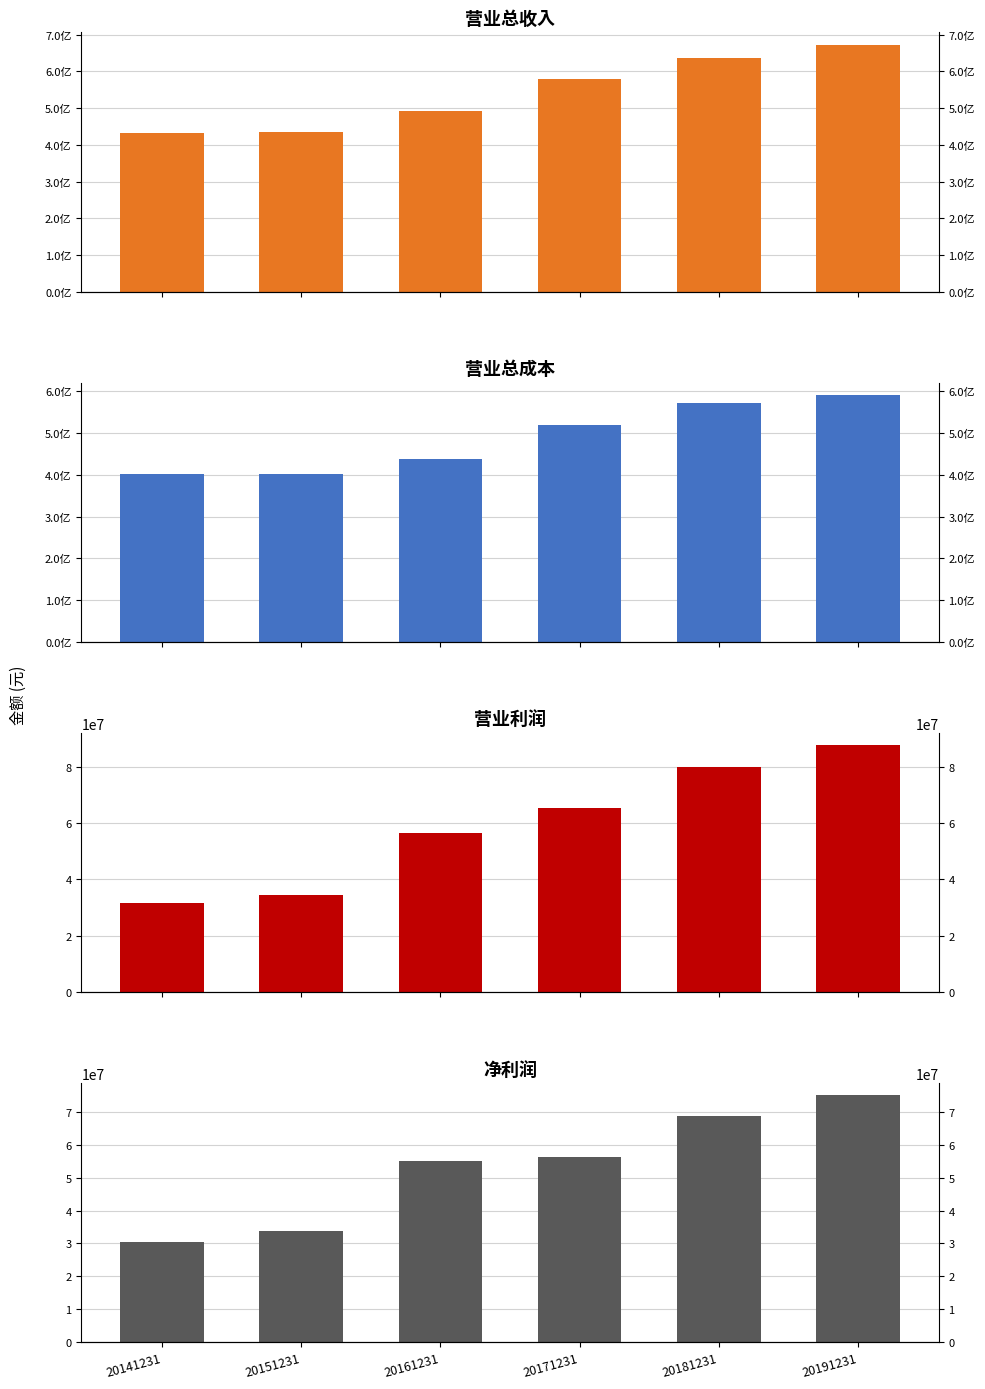

Which category has the lowest value in the 营业利润 series?

20141231